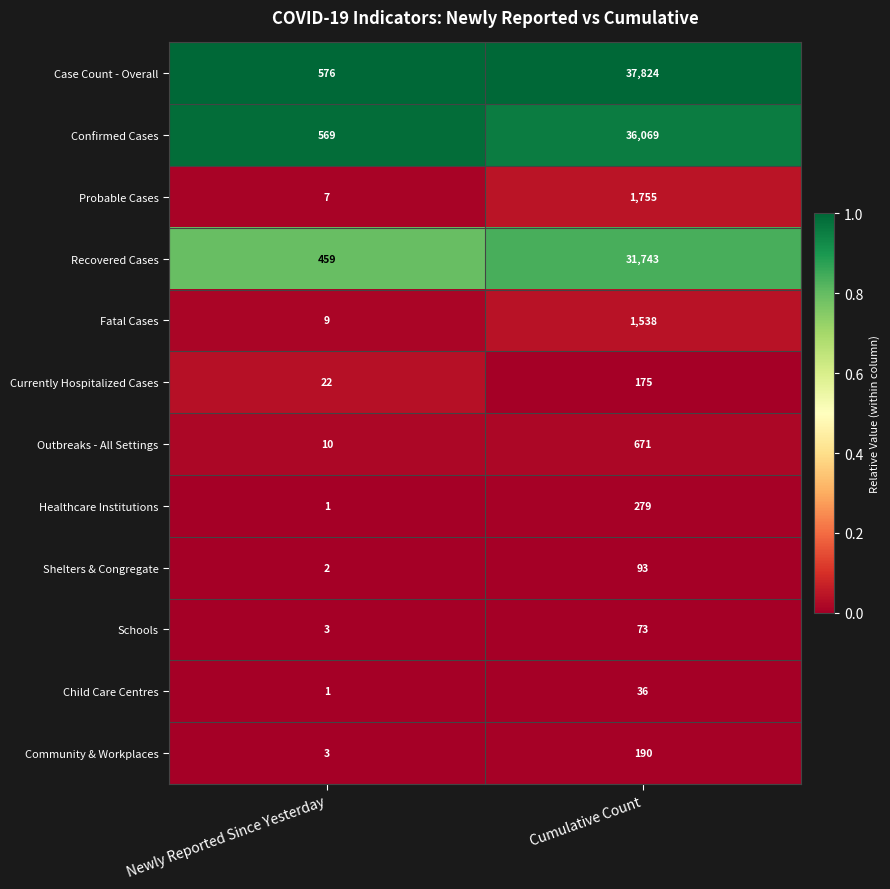

List the labels in order of Recovered Cases value, largest first.

Cumulative Count, Newly Reported Since Yesterday